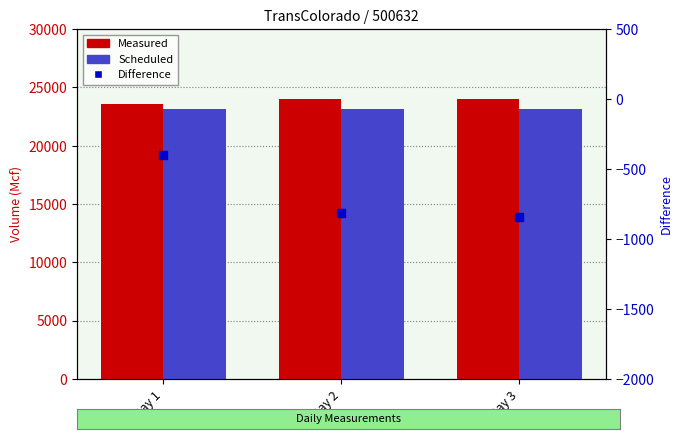

Which series contains the lowest Y value?

Difference